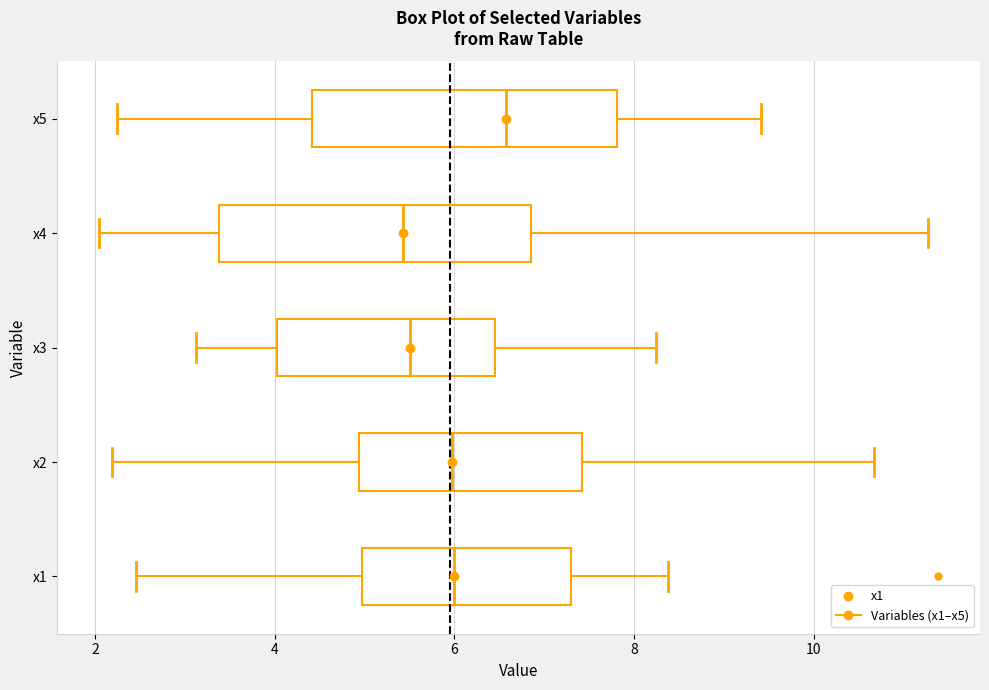

Reading bottom to top, transcribe this box plot: for each box, give where its median line is, the range the box spans, and where its two whiskers end, as read against the x-axis. The values are not printed on the chart, so give them approximately, as read against the axis.

x1: median 6.0, box 5.0 to 7.2, whiskers 2.4 to 8.4
x2: median 6.0, box 5.0 to 7.4, whiskers 2.2 to 10.6
x3: median 5.6, box 4.0 to 6.4, whiskers 3.2 to 8.2
x4: median 5.4, box 3.4 to 6.8, whiskers 2.0 to 11.2
x5: median 6.6, box 4.4 to 7.8, whiskers 2.2 to 9.4